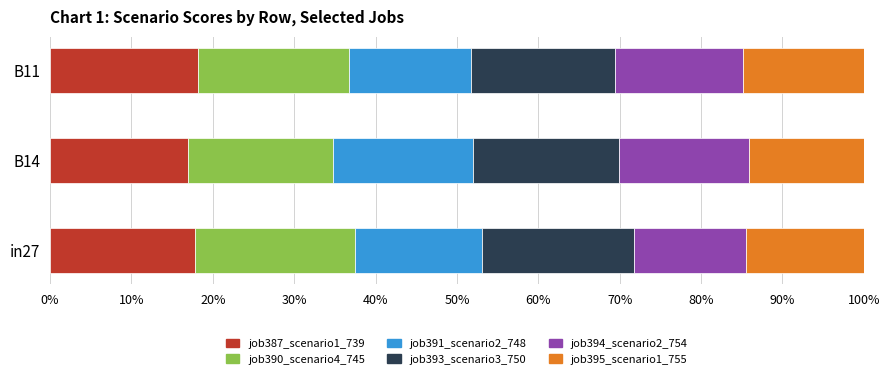

What are all the series names shown in the legend?

job387_scenario1_739, job390_scenario4_745, job391_scenario2_748, job393_scenario3_750, job394_scenario2_754, job395_scenario1_755